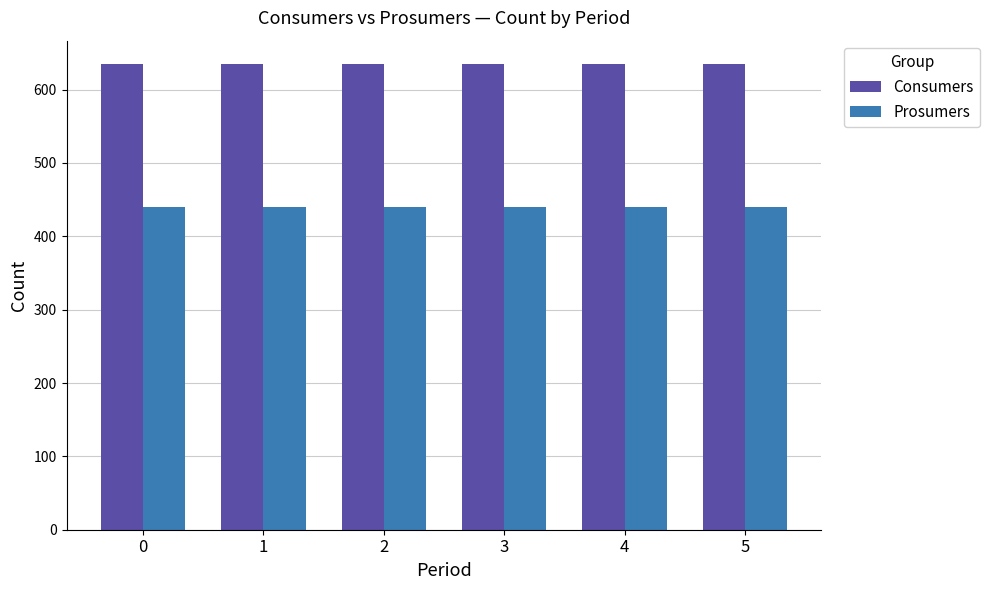

What is the difference between the highest and lowest values at 5?

195